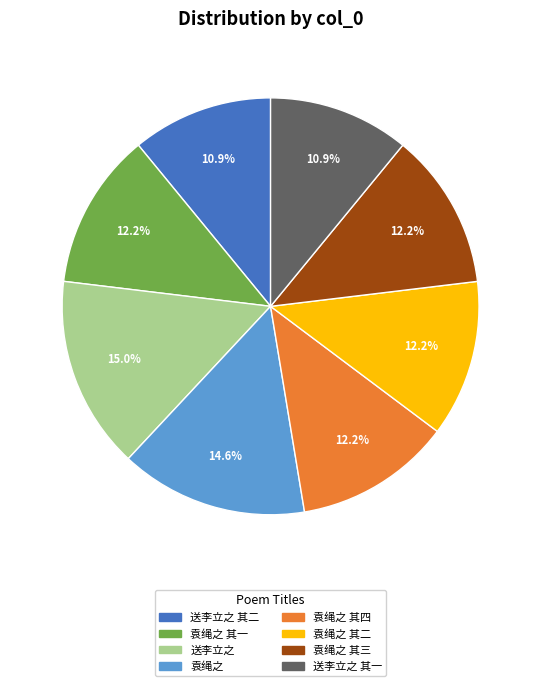

Is there any slice that represents more than half of the pie?

No